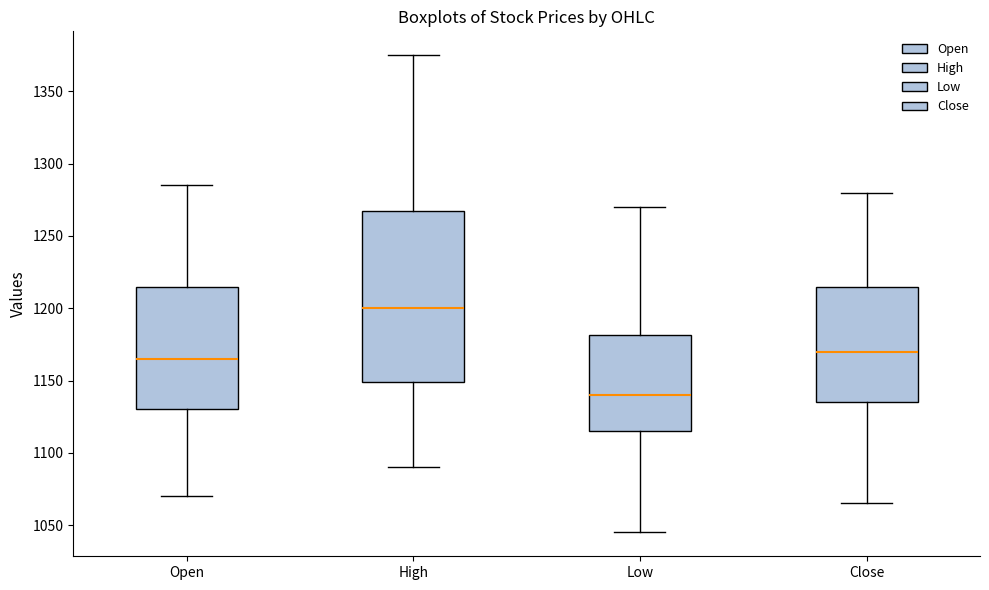

Reading left to right, read every box against the y-axis: the position of its median line, the range the box covers, and the ends of its whiskers. The values are not printed on the chart, so give them approximately, as read against the axis.

Open: median 1165, box 1130 to 1215, whiskers 1070 to 1285
High: median 1200, box 1150 to 1270, whiskers 1090 to 1375
Low: median 1140, box 1115 to 1180, whiskers 1045 to 1270
Close: median 1170, box 1135 to 1215, whiskers 1065 to 1280